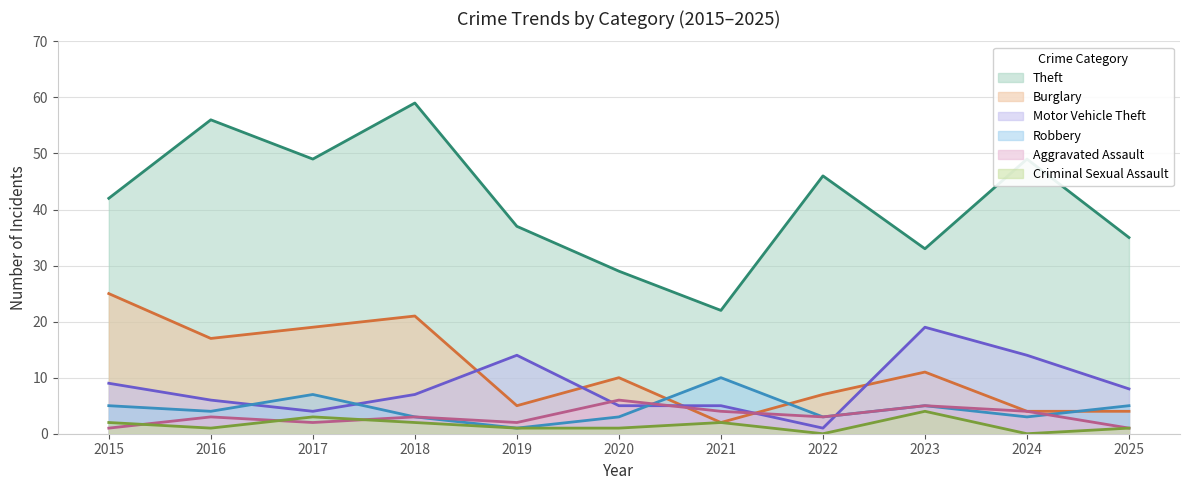

What is the value of the Robbery point at the 11th from the left?

5